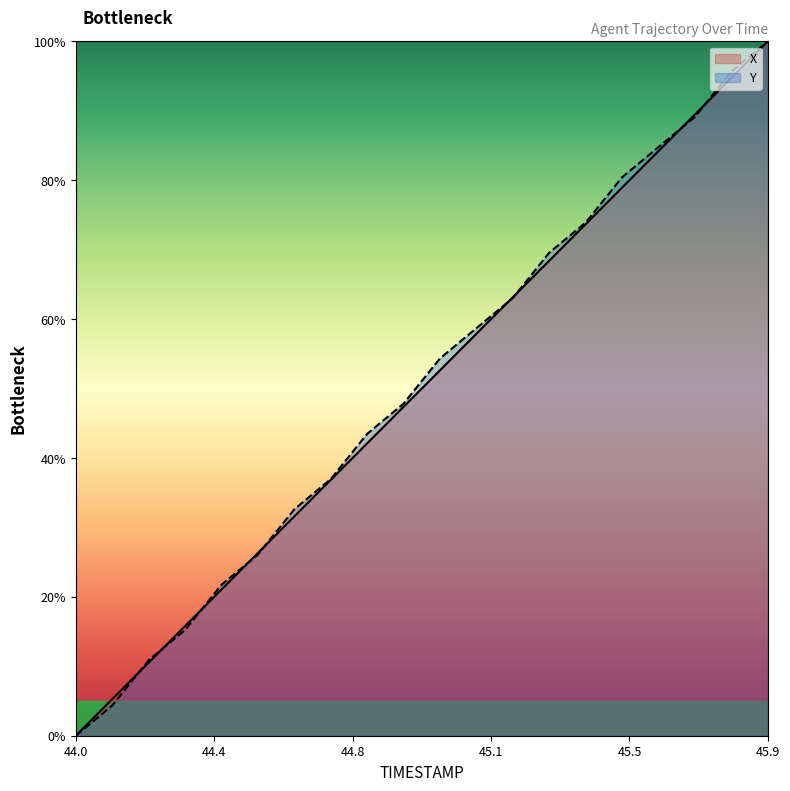

At which category is the sum across all series the highest?

45.9